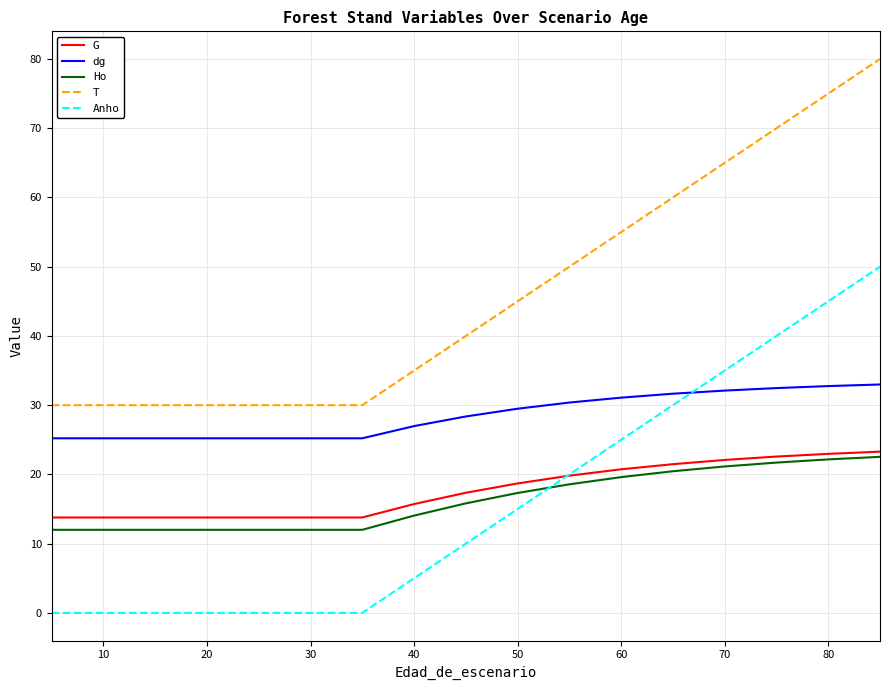

What is the maximum value for T?

80.0